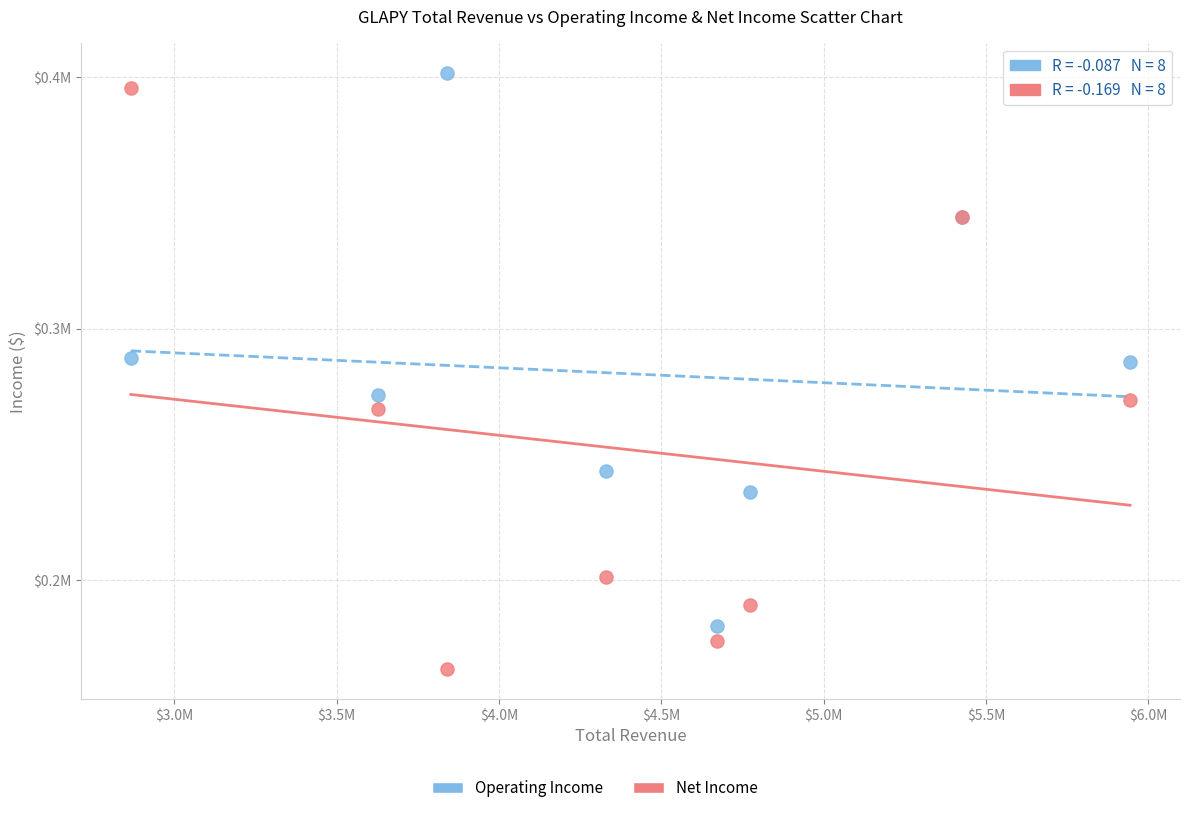

Which series reaches the maximum Y coordinate?

Operating Income